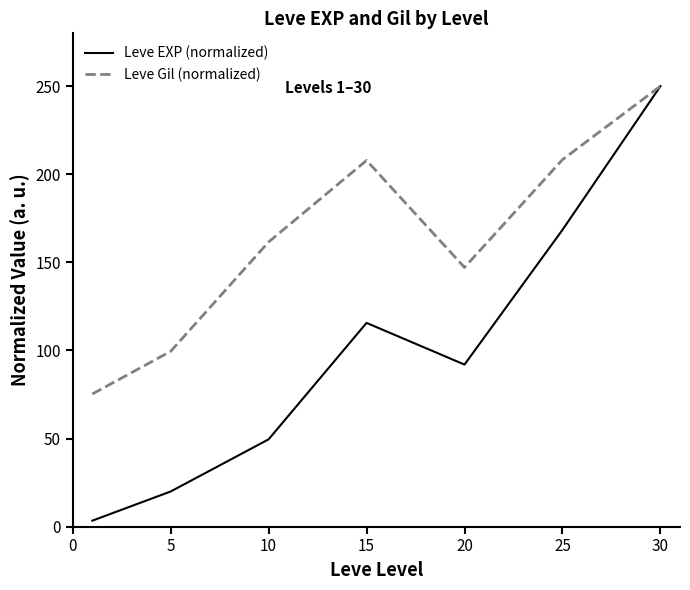

What is the greatest value displayed?

250.0